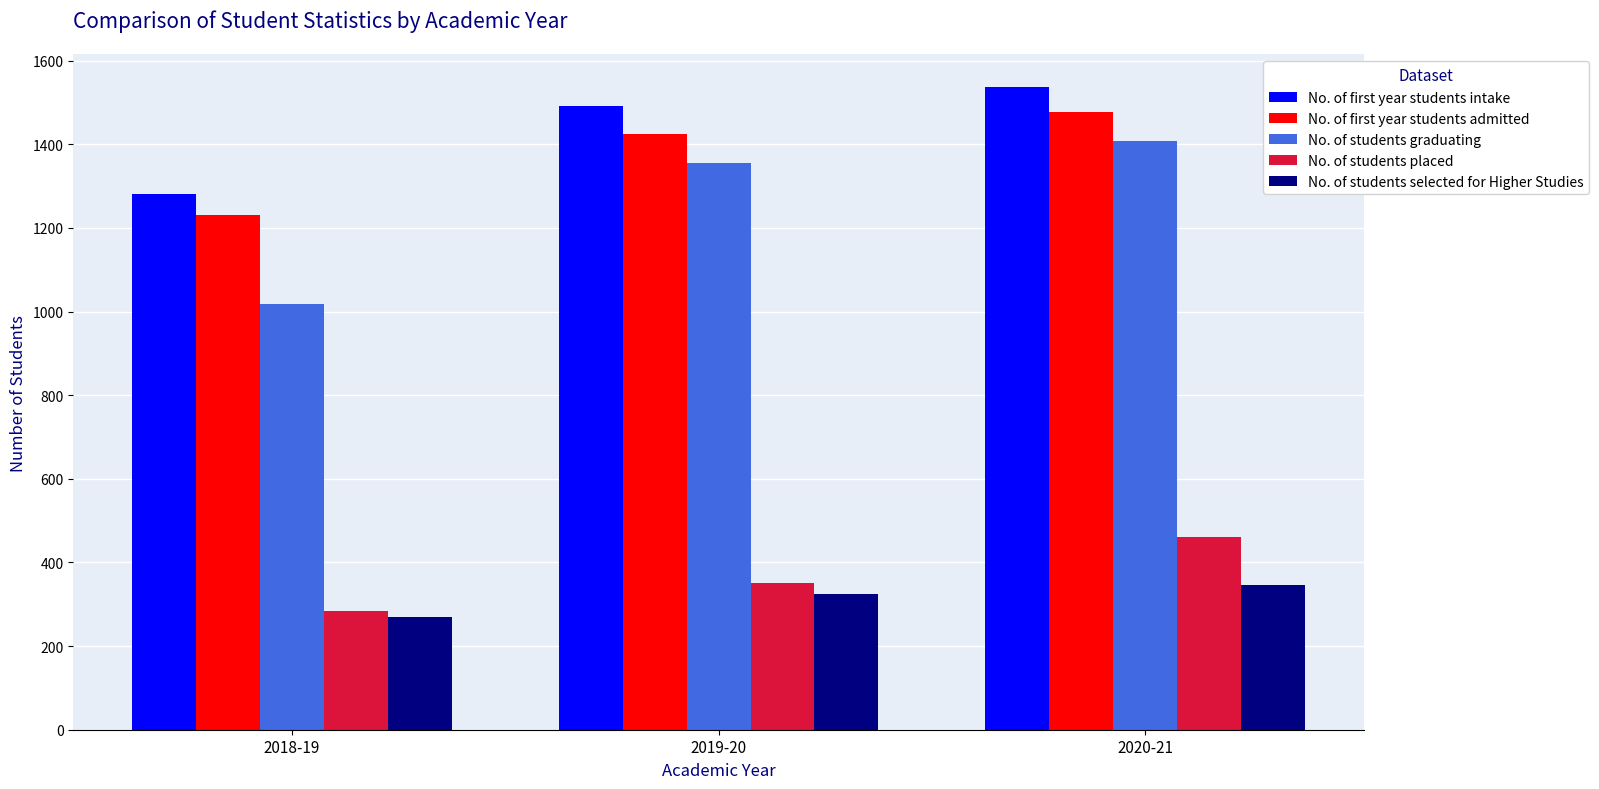

What are all the series names shown in the legend?

No. of first year students intake, No. of first year students admitted, No. of students graduating, No. of students placed, No. of students selected for Higher Studies